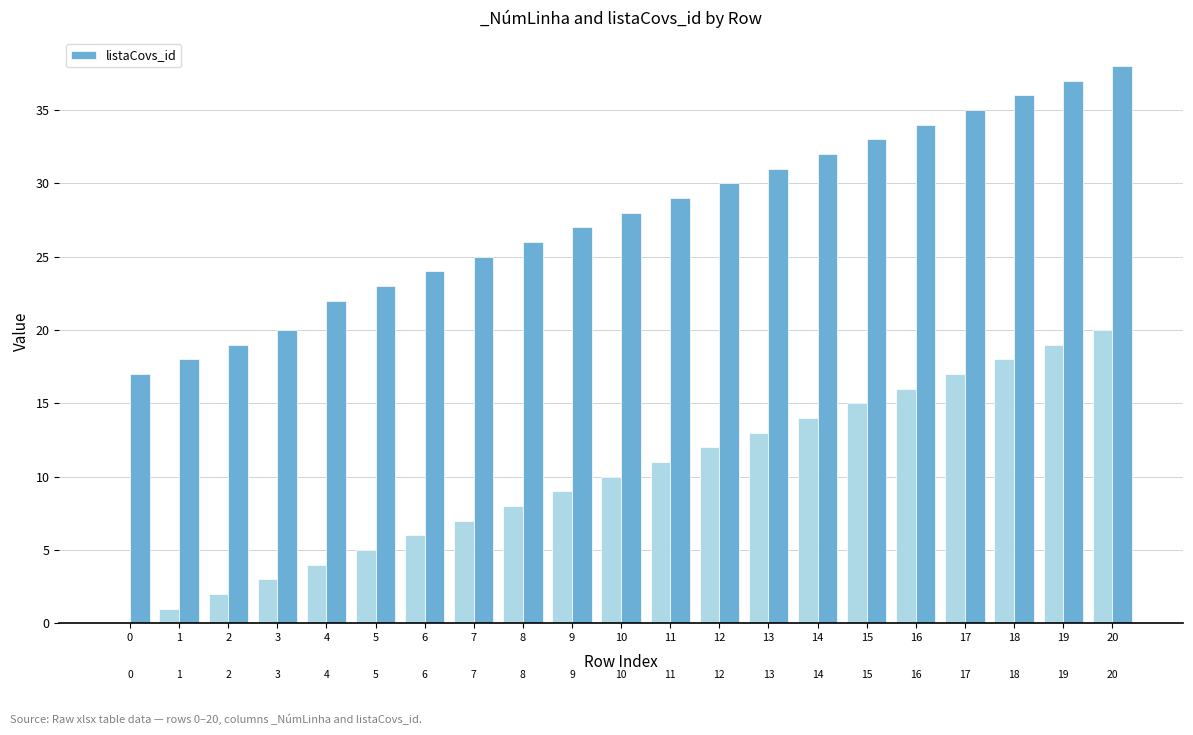

Rank the categories by value from highest to lowest.

20, 19, 18, 17, 16, 15, 14, 13, 12, 11, 10, 9, 8, 7, 6, 5, 4, 3, 2, 1, 0